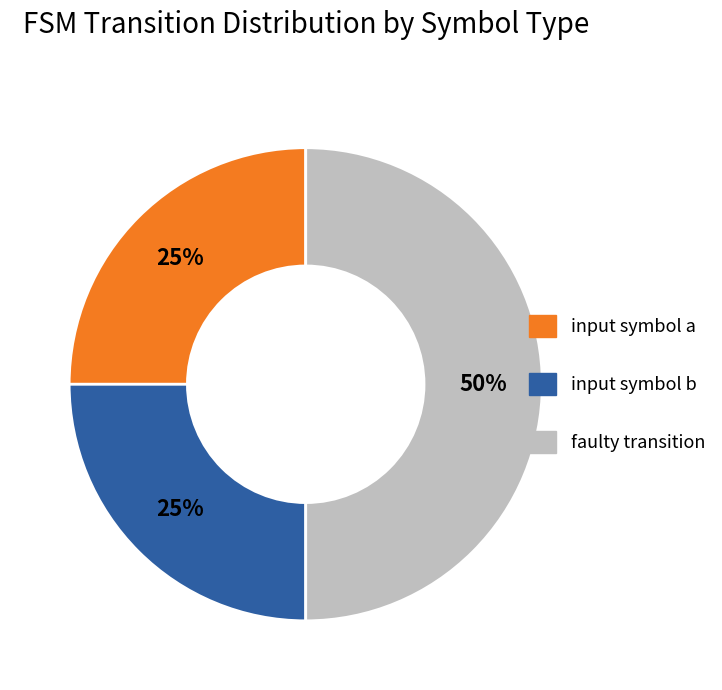

To the nearest percent, what percentage of the pie is input symbol b?

25%